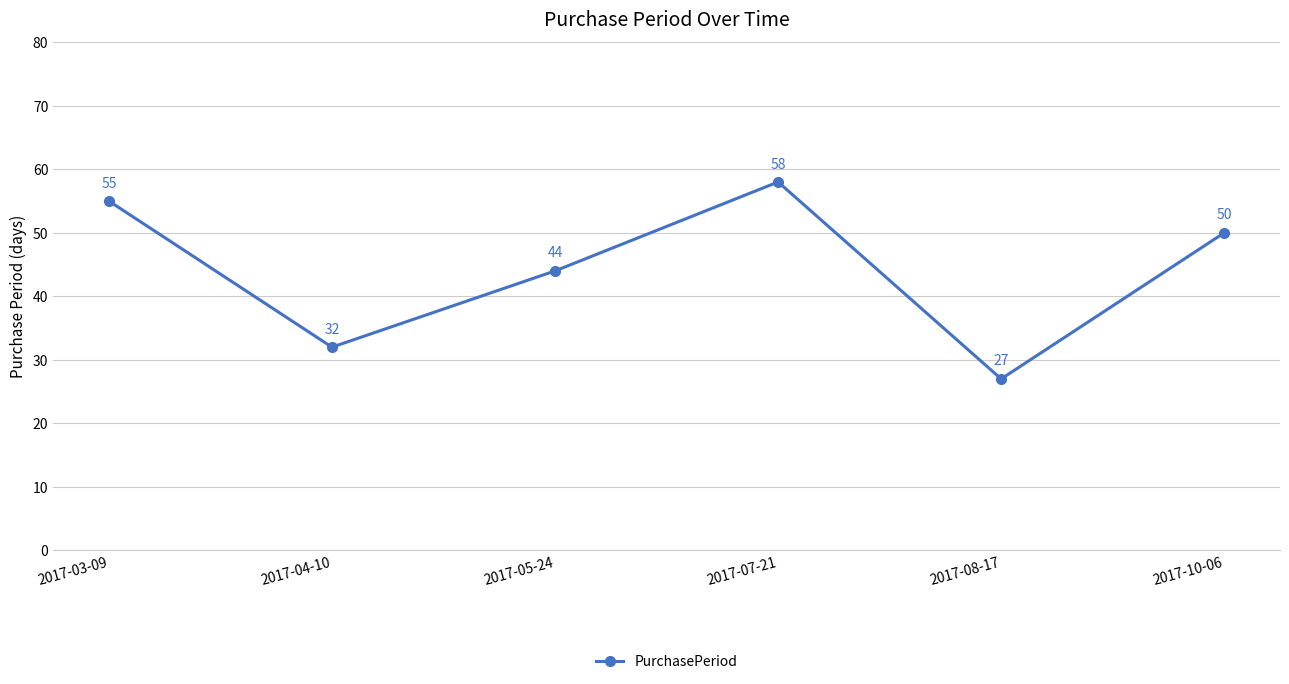

What position from the left is 2017-08-17?

5